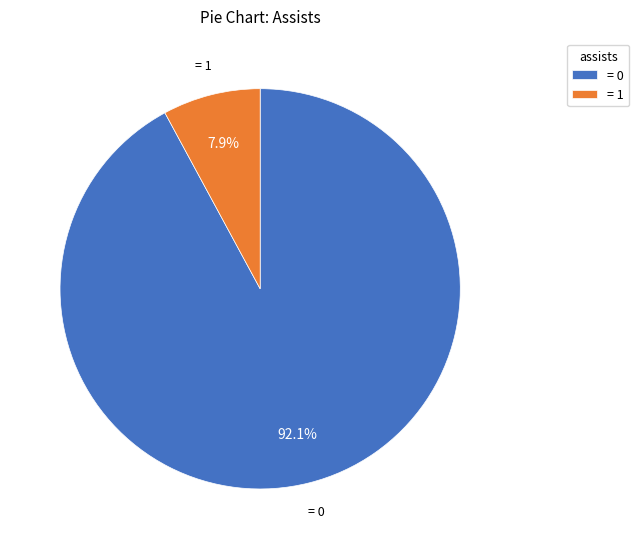

Which slice represents more than half of the pie?

= 0